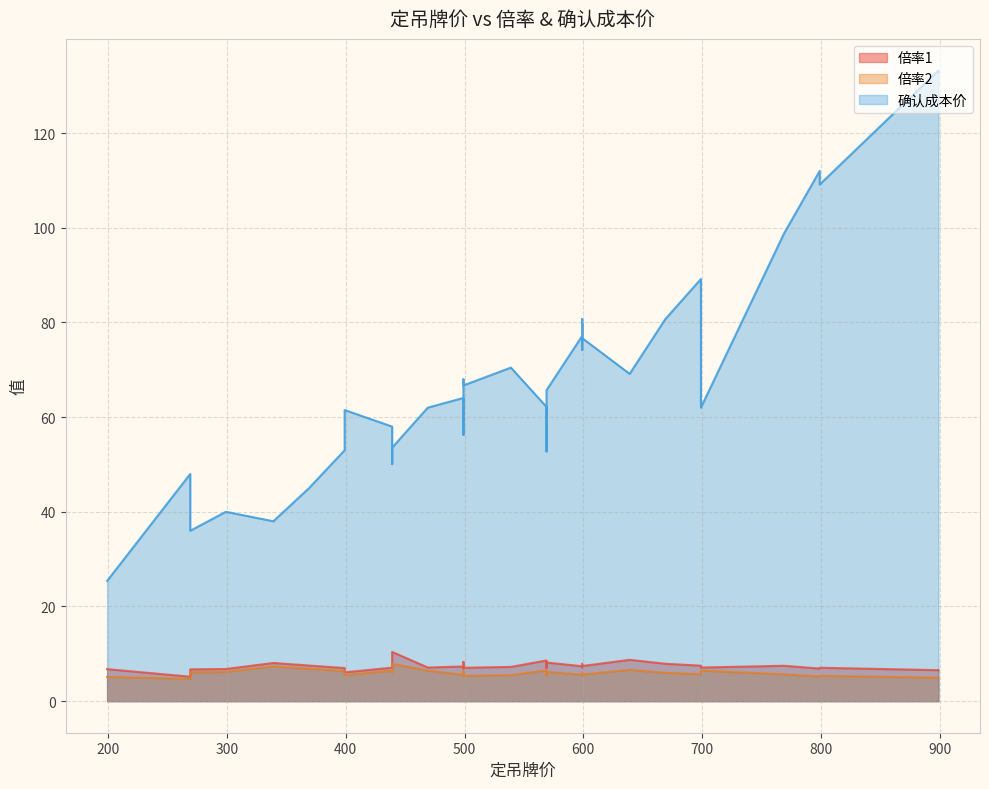

How many data points does each series have?

38